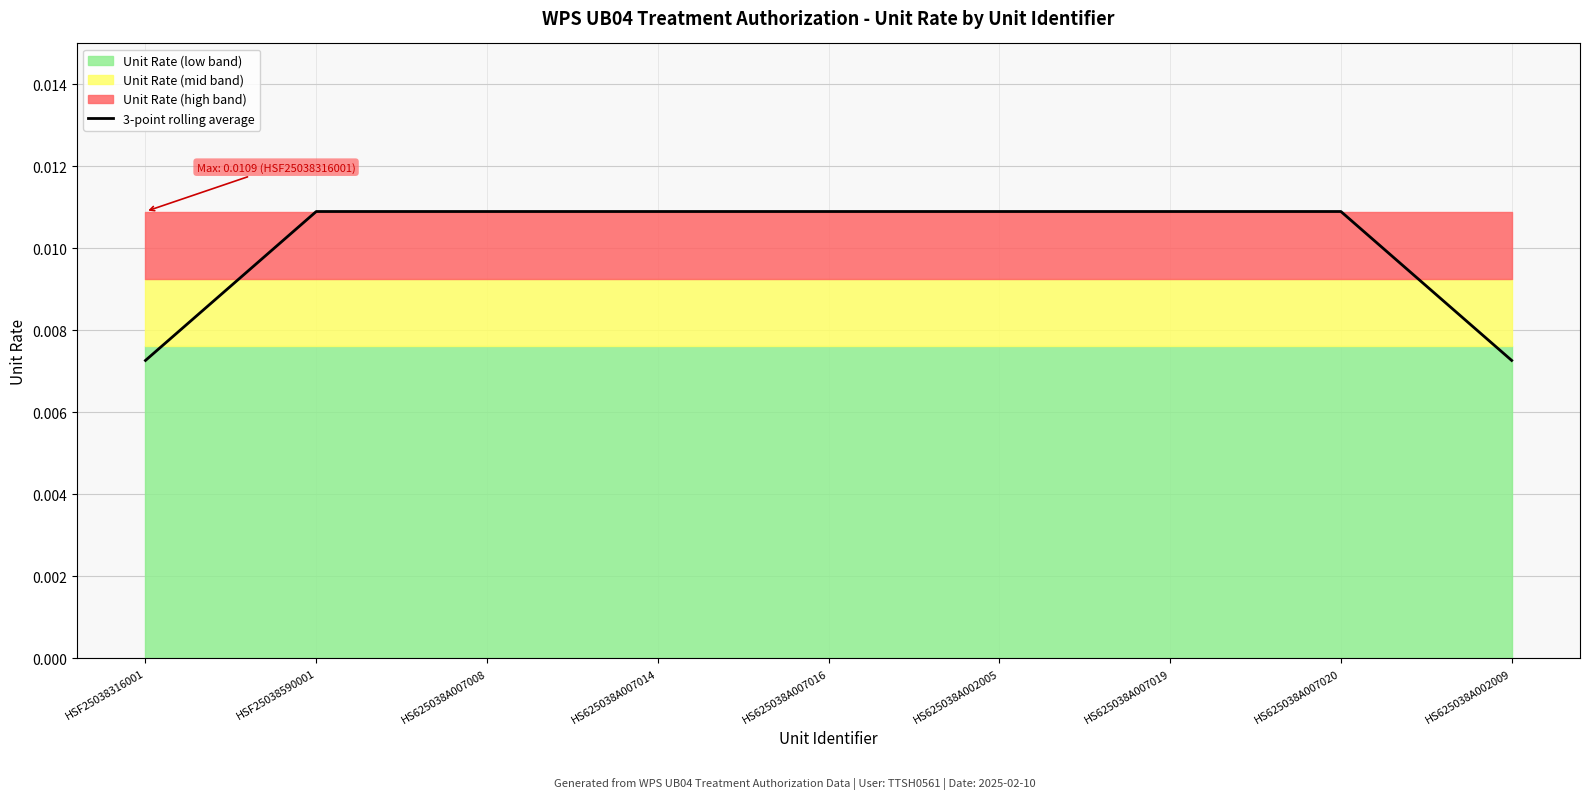

Rank the categories by value from highest to lowest.

HSF25038590001, HS625038A007008, HS625038A007014, HS625038A007016, HS625038A002005, HS625038A007019, HS625038A007020, HSF25038316001, HS625038A002009